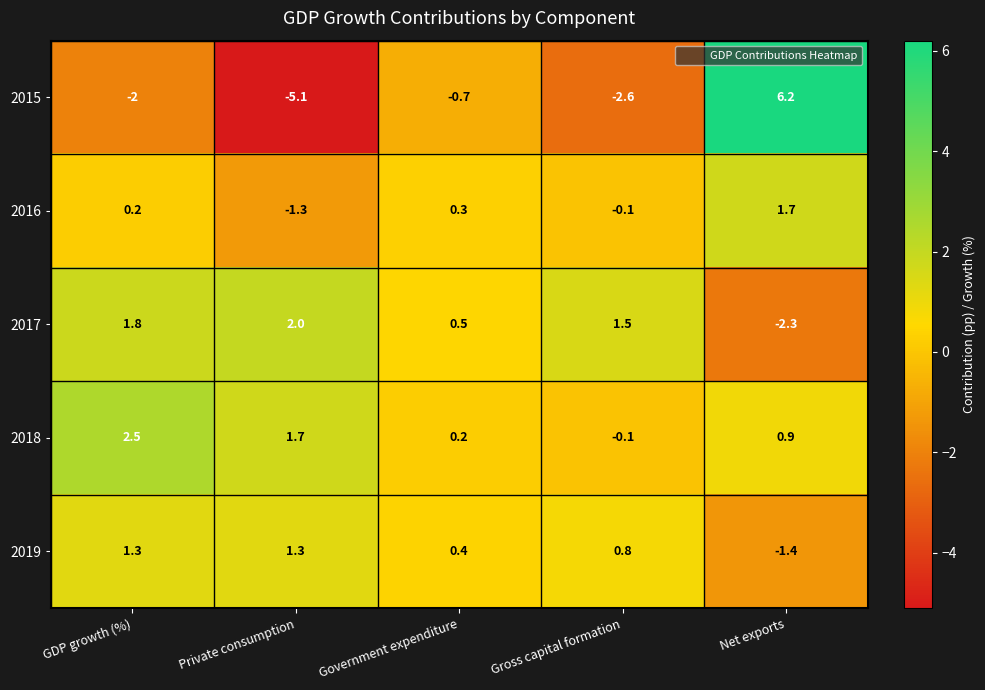

Rank the series at Government expenditure from lowest to highest value.

2015, 2018, 2016, 2019, 2017